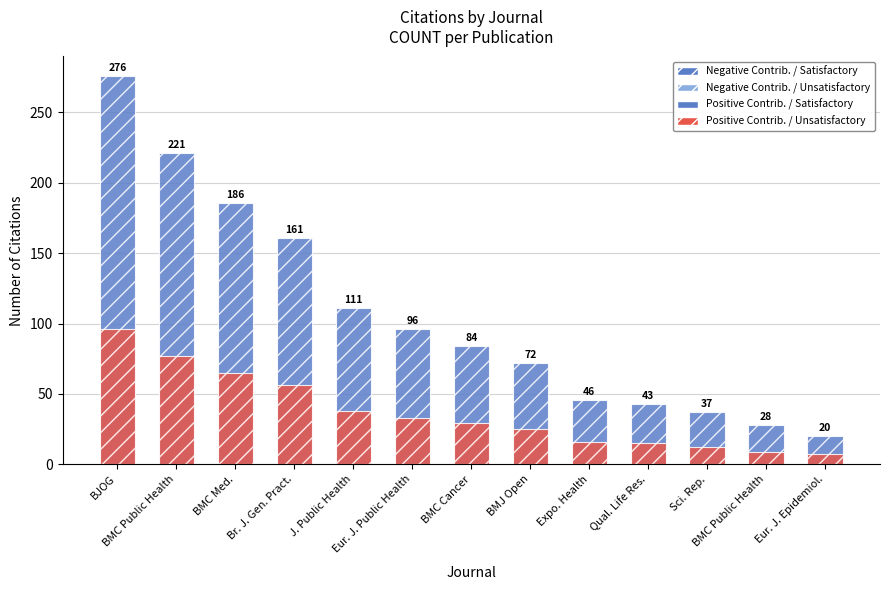

Which series changed the most between Qual. Life Res. and Eur. J. Epidemiol.?

Negative Contrib. / Satisfactory